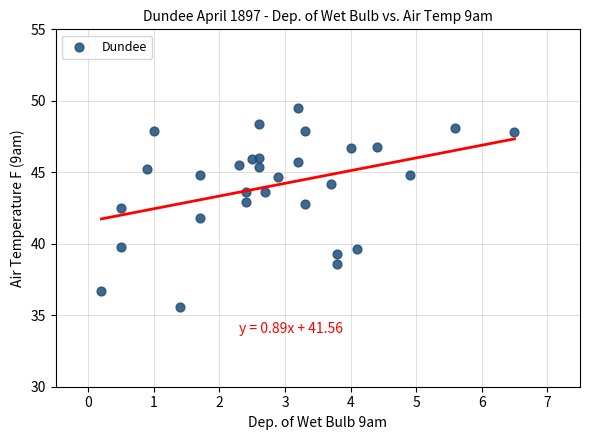

What is the range of X values (max minus min)?

6.3